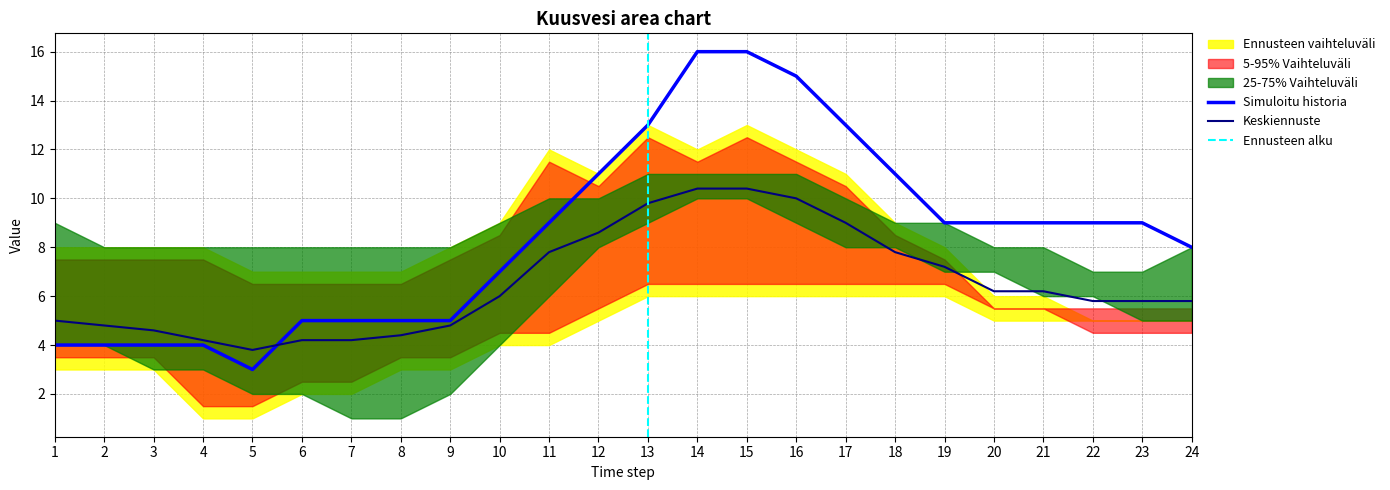

Reading right to left, list all the values displayed in this chart.

Avg: 23=5.8	22=5.8	21=5.8	20=6.2	19=6.2	18=7.2	17=7.8	16=9.0	15=10.0	14=10.4	13=10.4	12=9.8	11=8.6	10=7.8	9=6.0	8=4.8	7=4.4	6=4.2	5=4.2	4=3.8	3=4.2	2=4.6	1=4.8	0=5.0
2019-12-15: 23=8.0	22=9.0	21=9.0	20=9.0	19=9.0	18=9.0	17=11.0	16=13.0	15=15.0	14=16.0	13=16.0	12=13.0	11=11.0	10=9.0	9=7.0	8=5.0	7=5.0	6=5.0	5=5.0	4=3.0	3=4.0	2=4.0	1=4.0	0=4.0
Forecast: 23=5.0	22=5.0	21=6.0	20=6.0	19=7.0	18=7.0	17=8.0	16=8.0	15=9.0	14=10.0	13=10.0	12=9.0	11=8.0	10=6.0	9=4.0	8=2.0	7=1.0	6=1.0	5=2.0	4=2.0	3=3.0	2=3.0	1=4.0	0=4.0
2020-11-08: 23=5.0	22=5.0	21=5.0	20=6.0	19=6.0	18=8.0	17=9.0	16=11.0	15=12.0	14=13.0	13=12.0	12=13.0	11=11.0	10=12.0	9=9.0	8=8.0	7=7.0	6=7.0	5=7.0	4=7.0	3=8.0	2=8.0	1=8.0	0=8.0
2020-11-22: 23=5.0	22=5.0	21=5.0	20=5.0	19=5.0	18=6.0	17=6.0	16=6.0	15=6.0	14=6.0	13=6.0	12=6.0	11=5.0	10=4.0	9=4.0	8=3.0	7=3.0	6=2.0	5=2.0	4=1.0	3=1.0	2=3.0	1=3.0	0=3.0
2020-11-15: 23=8.0	22=7.0	21=7.0	20=8.0	19=8.0	18=9.0	17=9.0	16=10.0	15=11.0	14=11.0	13=11.0	12=11.0	11=10.0	10=10.0	9=9.0	8=8.0	7=8.0	6=8.0	5=8.0	4=8.0	3=8.0	2=8.0	1=8.0	0=9.0